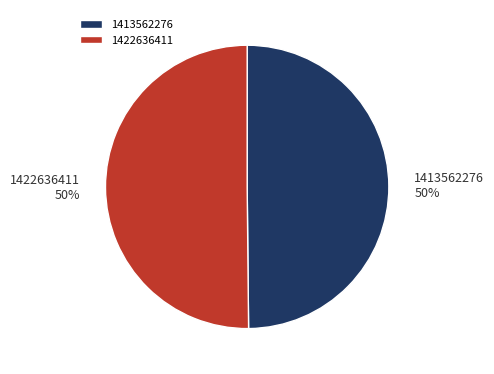

Is it true that 1413562276 is 50% of the pie?

True